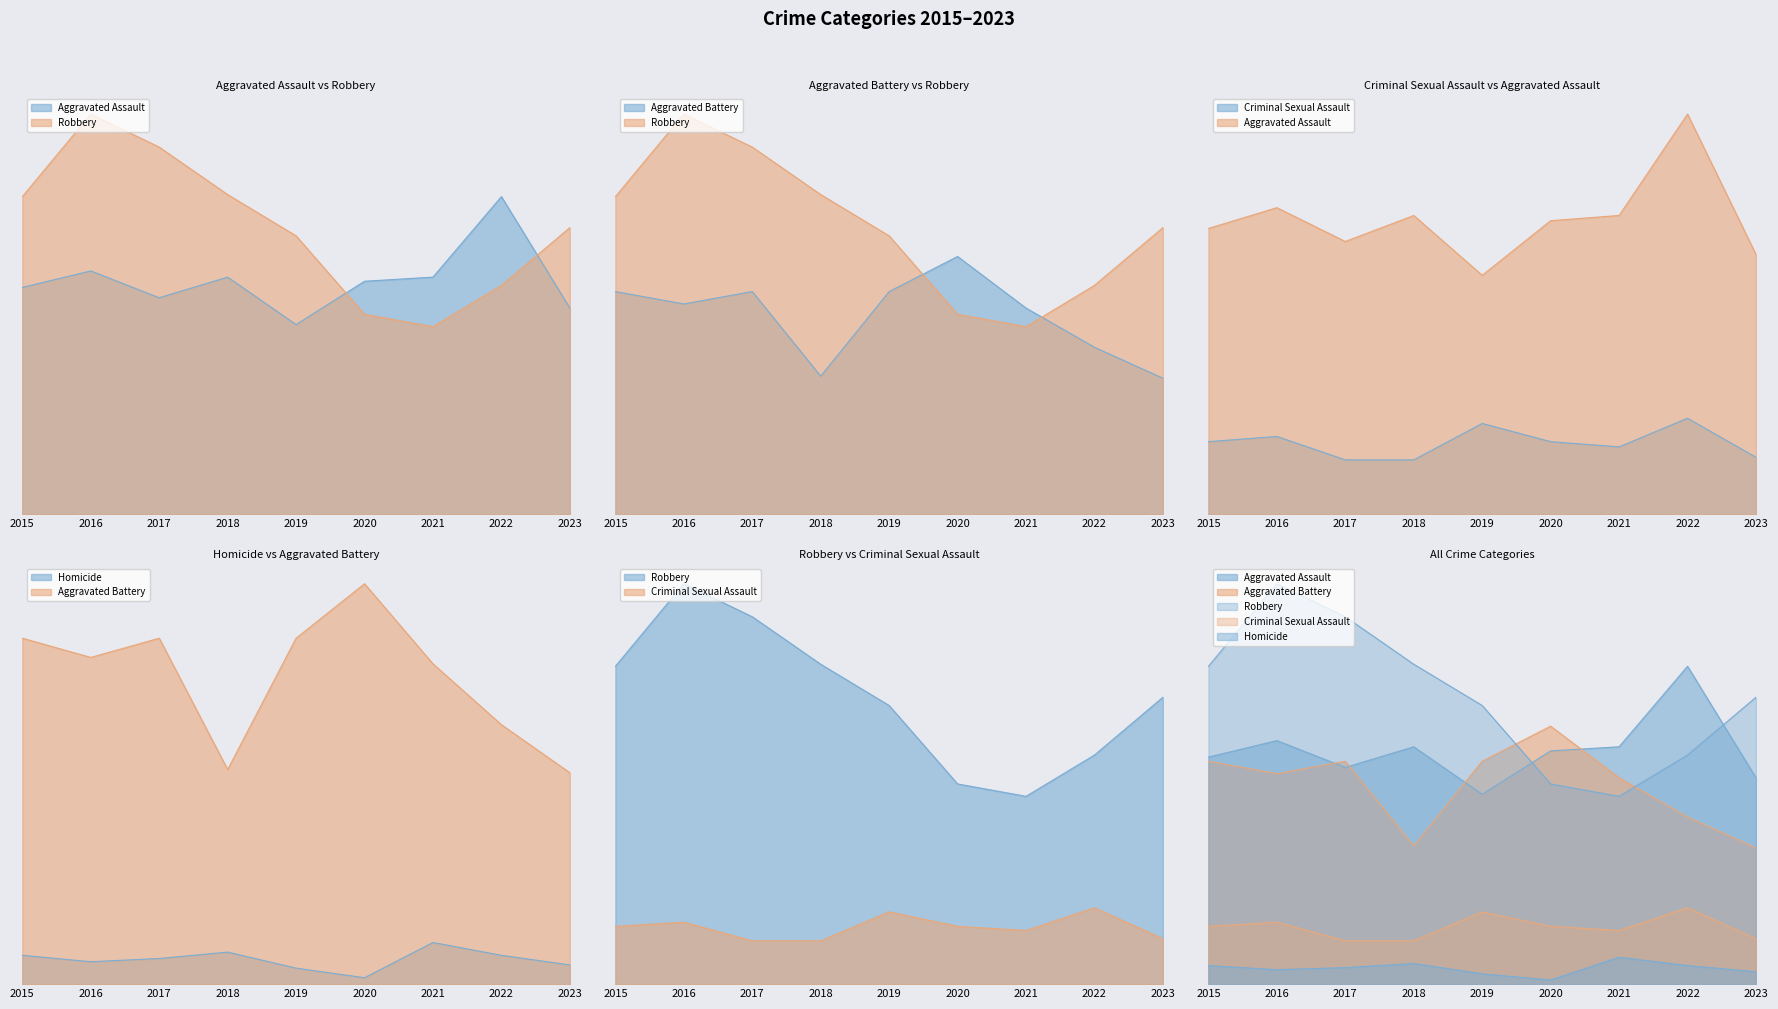

Where is Homicide nearest to the value 7?

2016